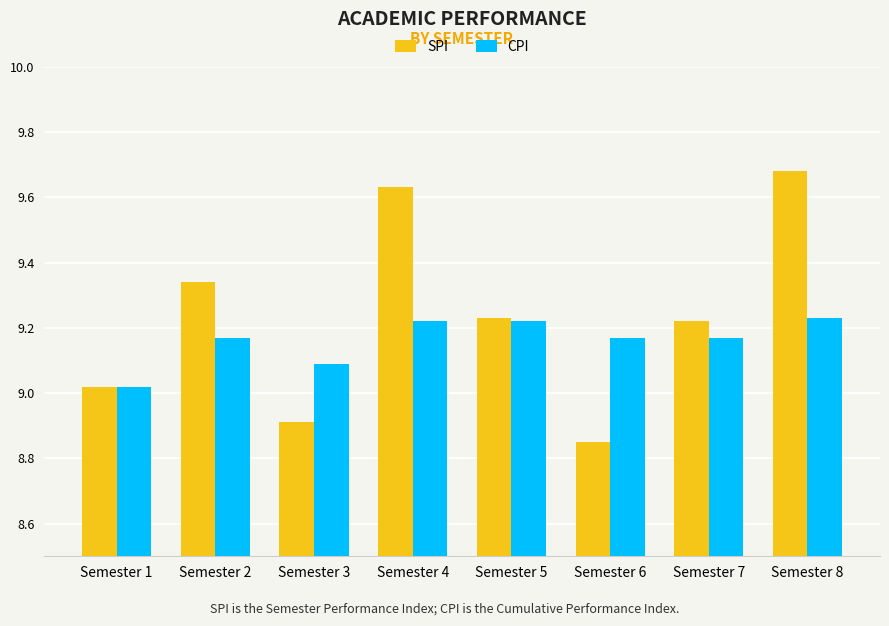

At which category does the chart reach its peak across all series?

Semester 8